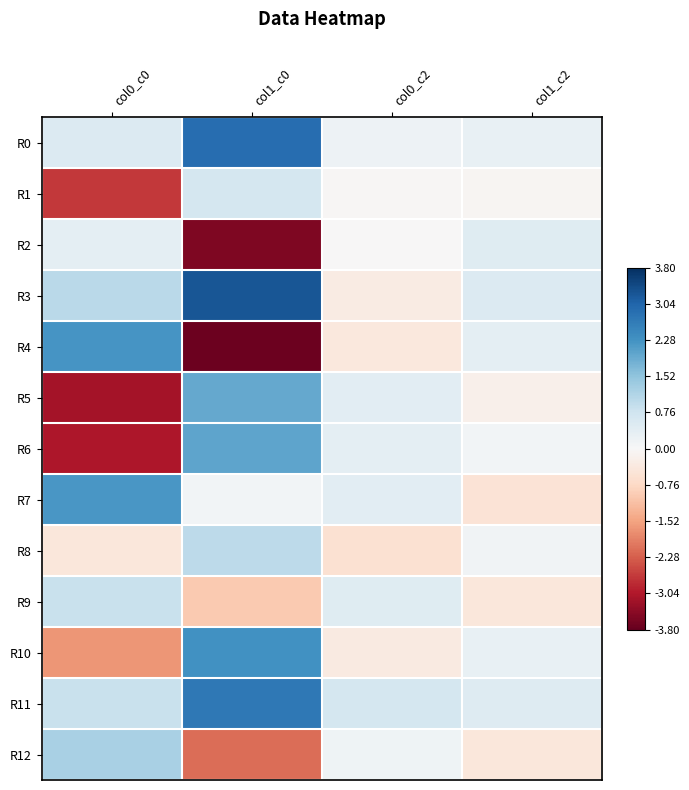

What is the greatest value displayed?

3.2